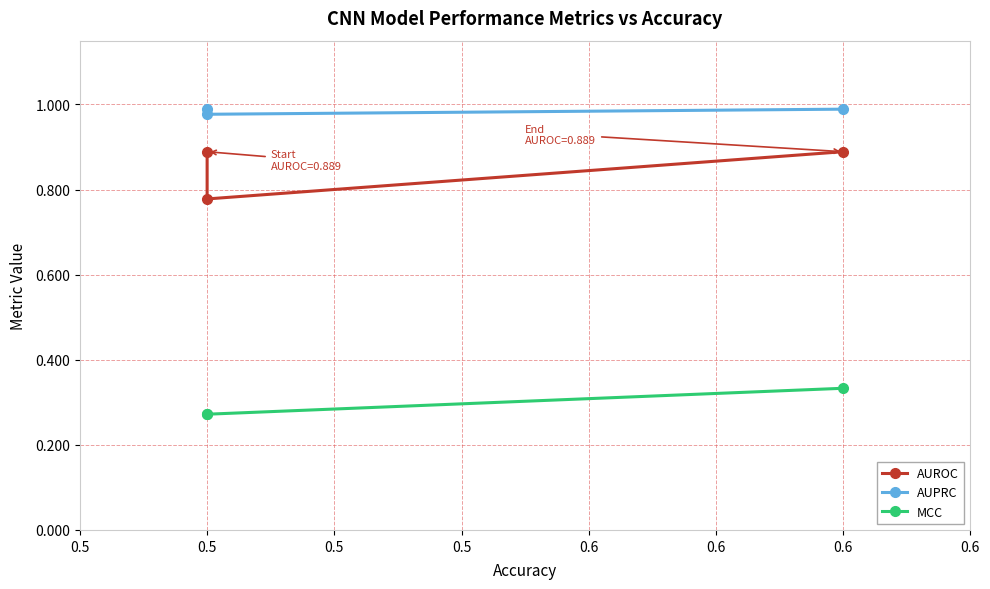

Between 0.5 and 0.5, which is larger?

0.5